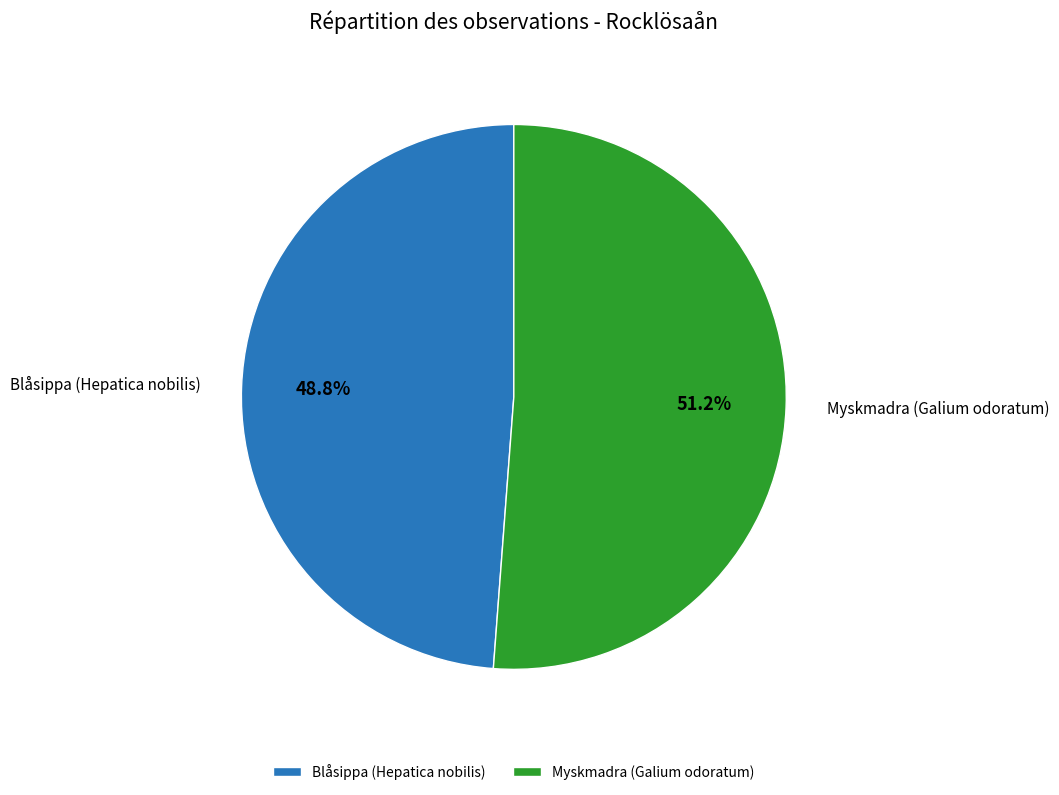

Approximately how many times larger is the value at Myskmadra (Galium odoratum) compared to Blåsippa (Hepatica nobilis)?

1.0